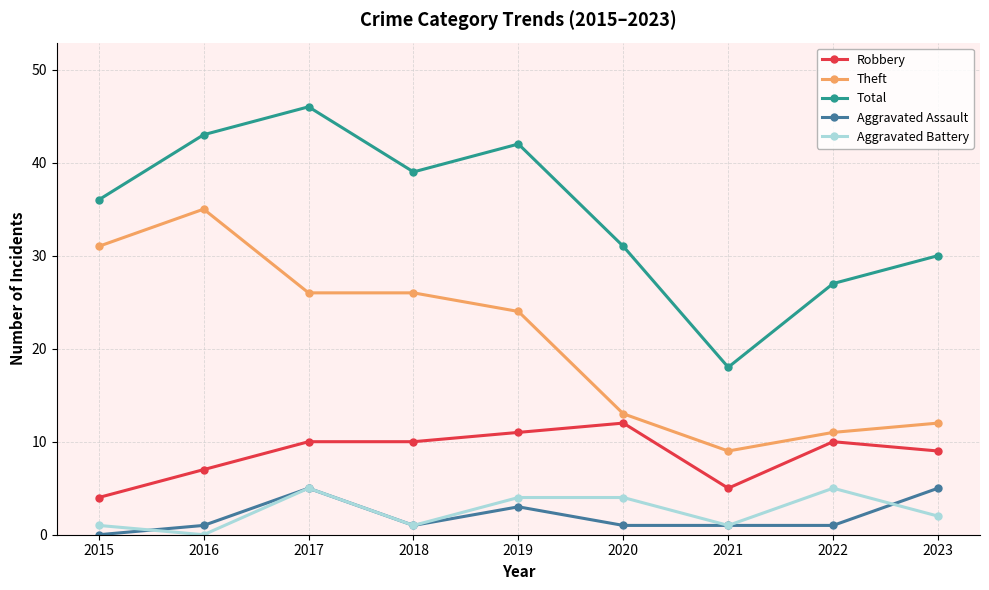

Does the chart have visible grid lines?

Yes